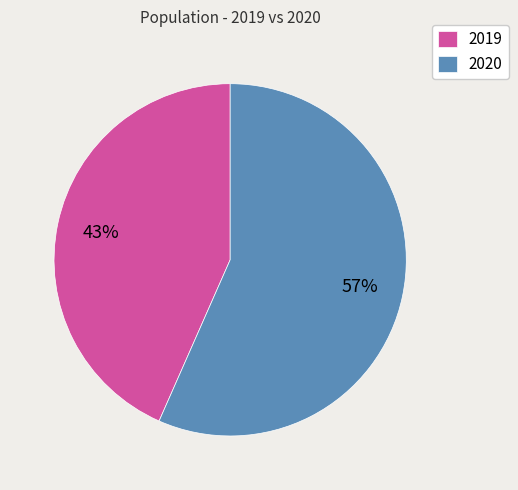

Is the sum of 2019 and 2020 greater than half?

Yes